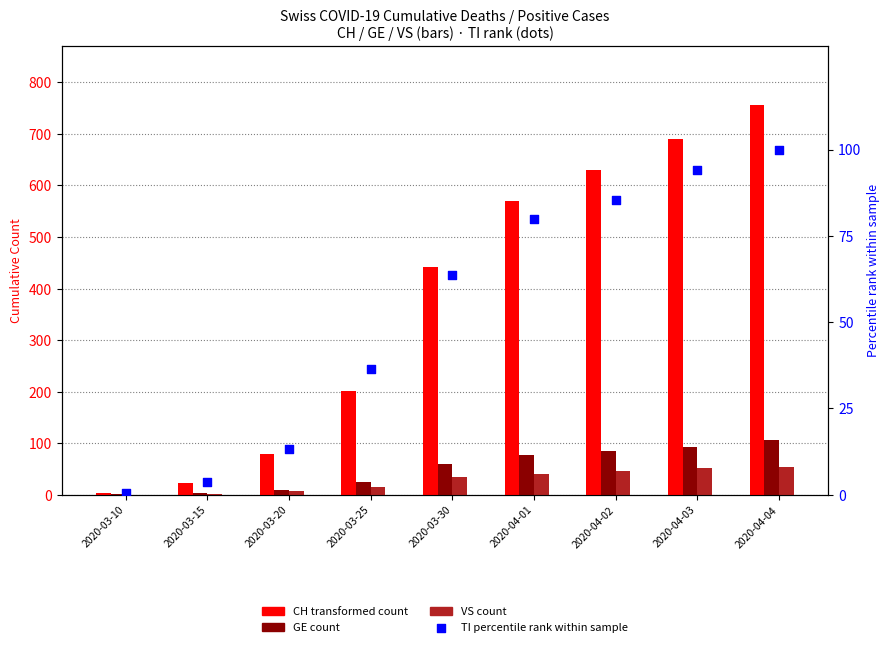

Is the value of VS at 2020-03-20 greater than the value of GE at 2020-04-04?

No